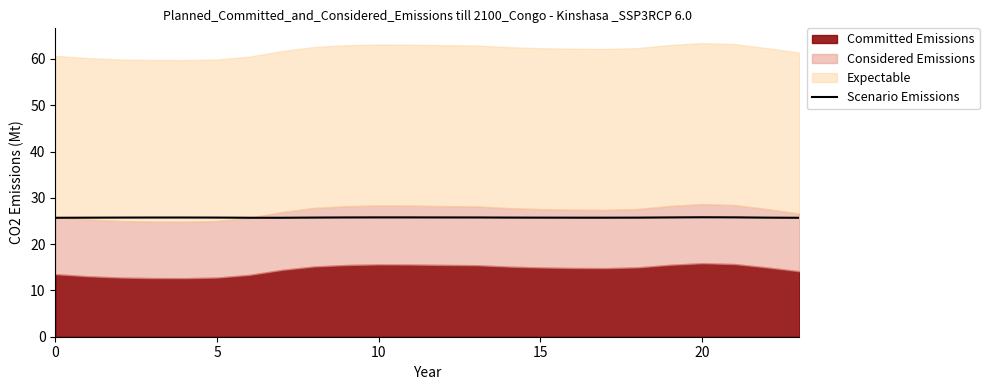

The value of Scenario Emissions at 10 is 41.5. True or false?

False